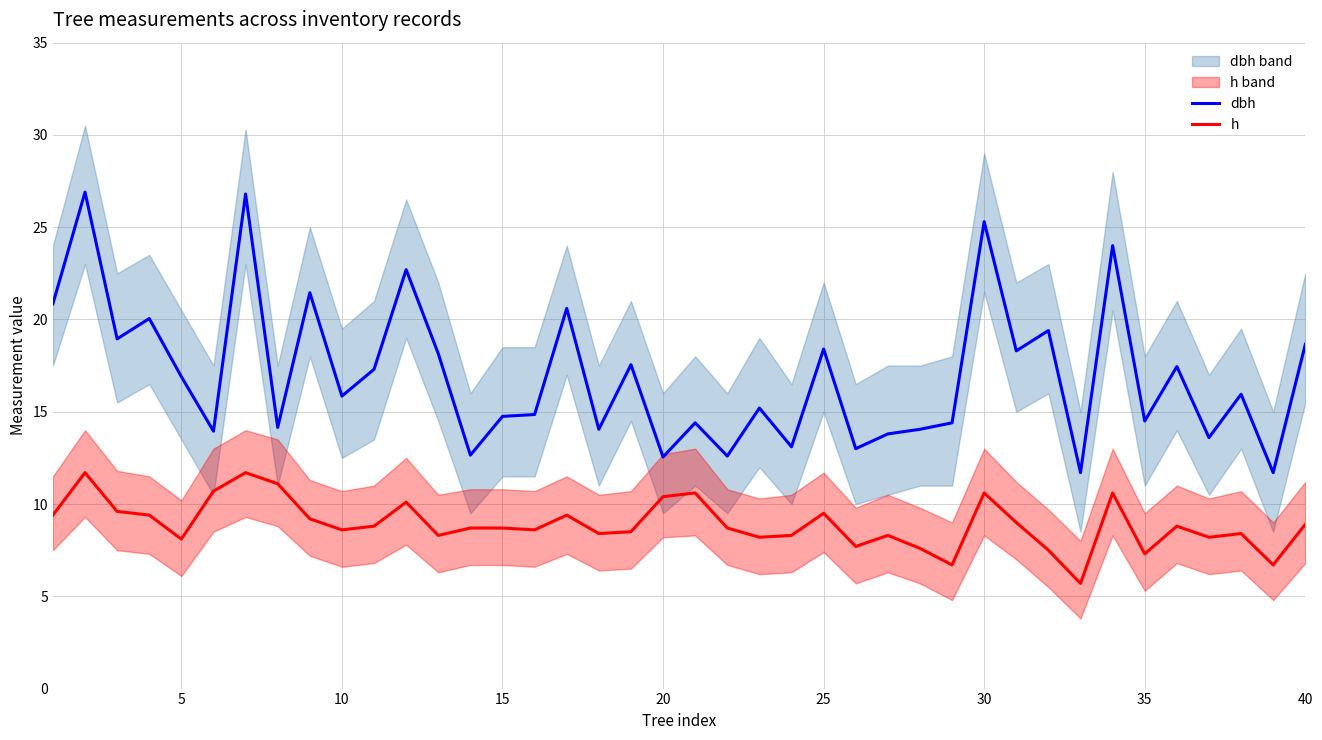

What value does the h series have at 40?

8.9